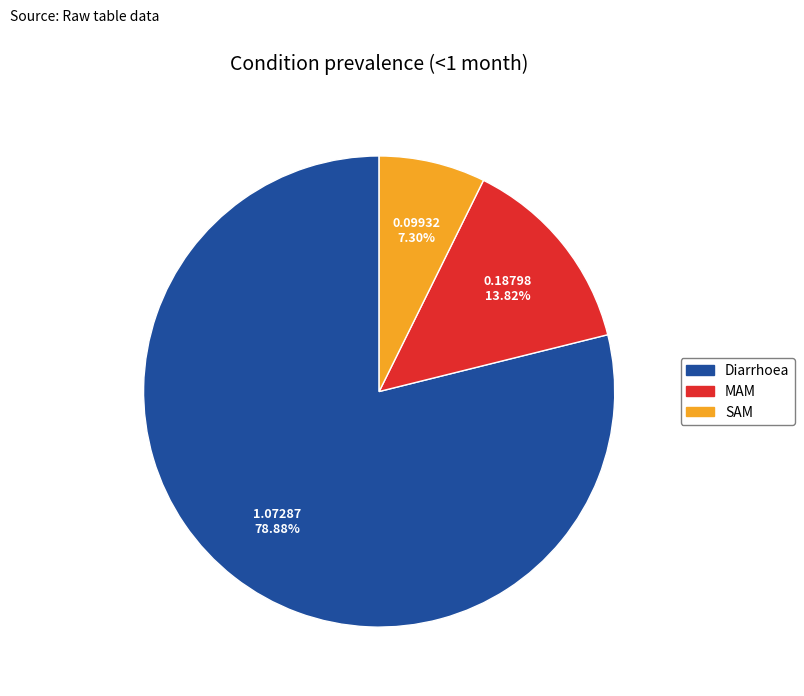

Does SAM account for over 50% of the chart?

No